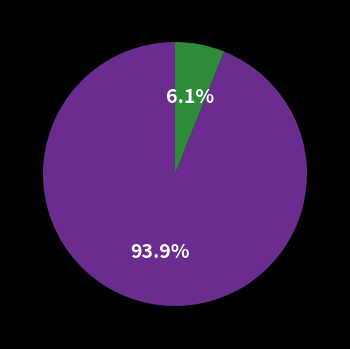

Does any single category account for the majority?

Yes